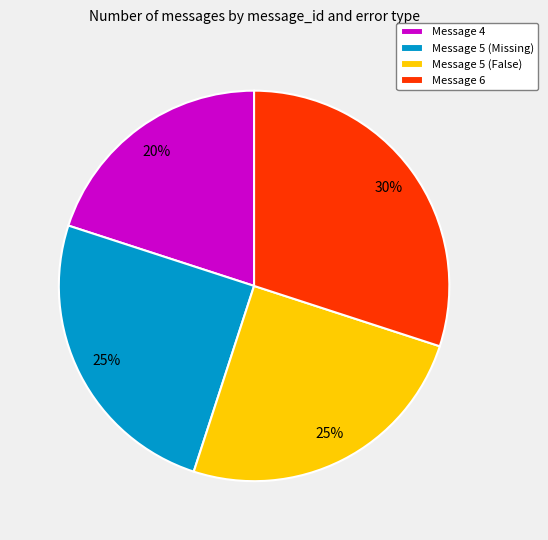

Is it true that Message 4 is 30% of the pie?

False